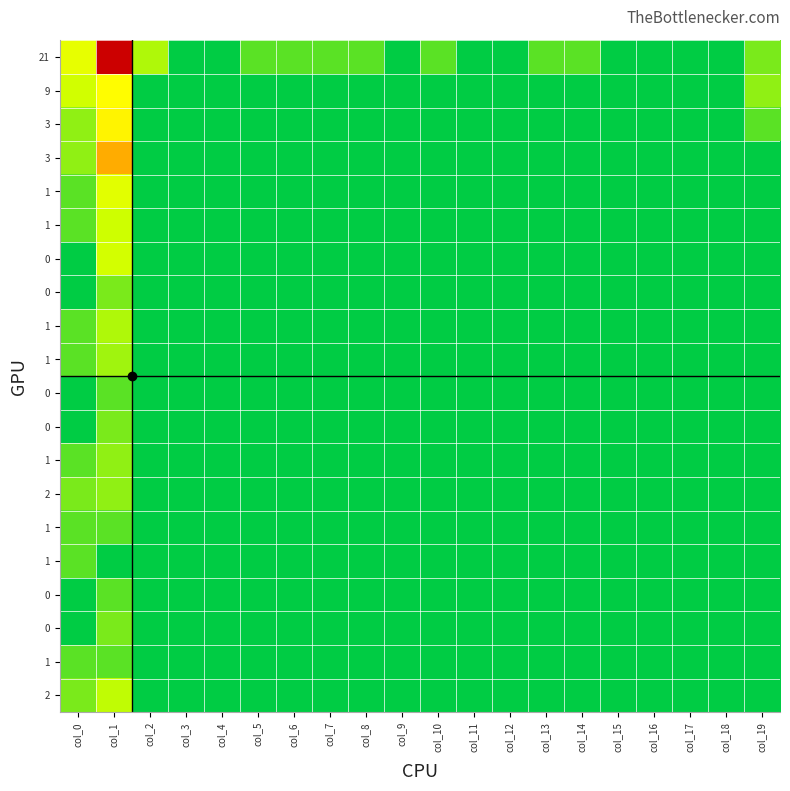

At how many categories does at least one series exceed 724?

1